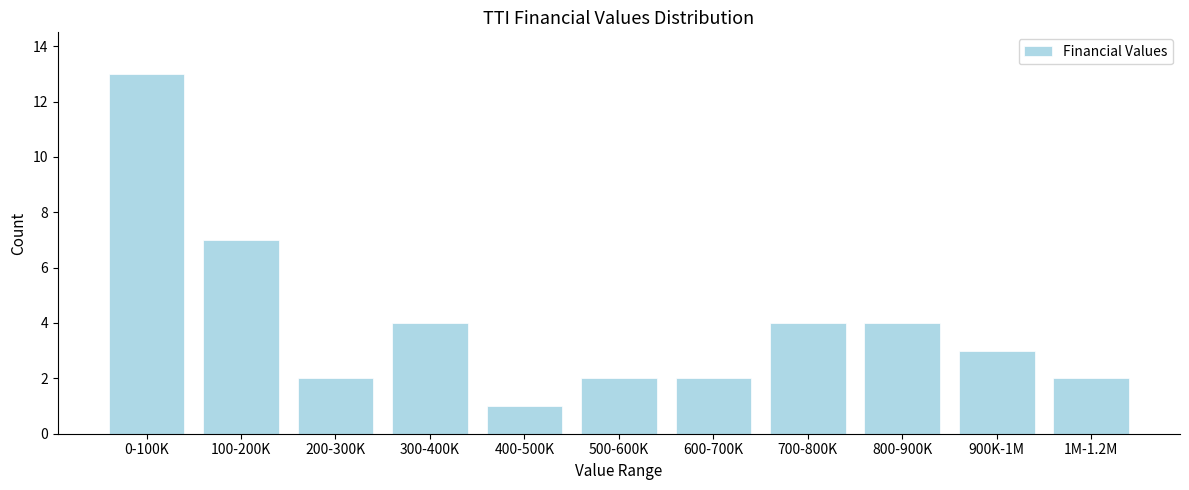

Reading left to right, list all the values displayed in this chart.

13	7	2	4	1	2	2	4	4	3	2